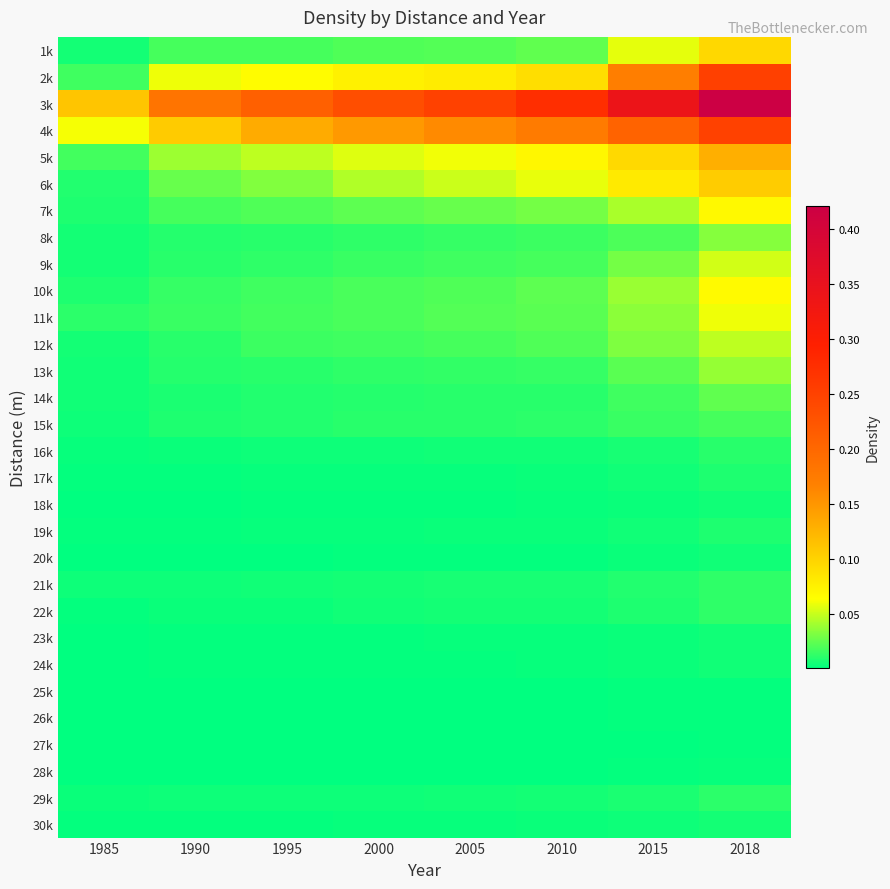

What is the spread (max minus min) of values at 1985?

0.1